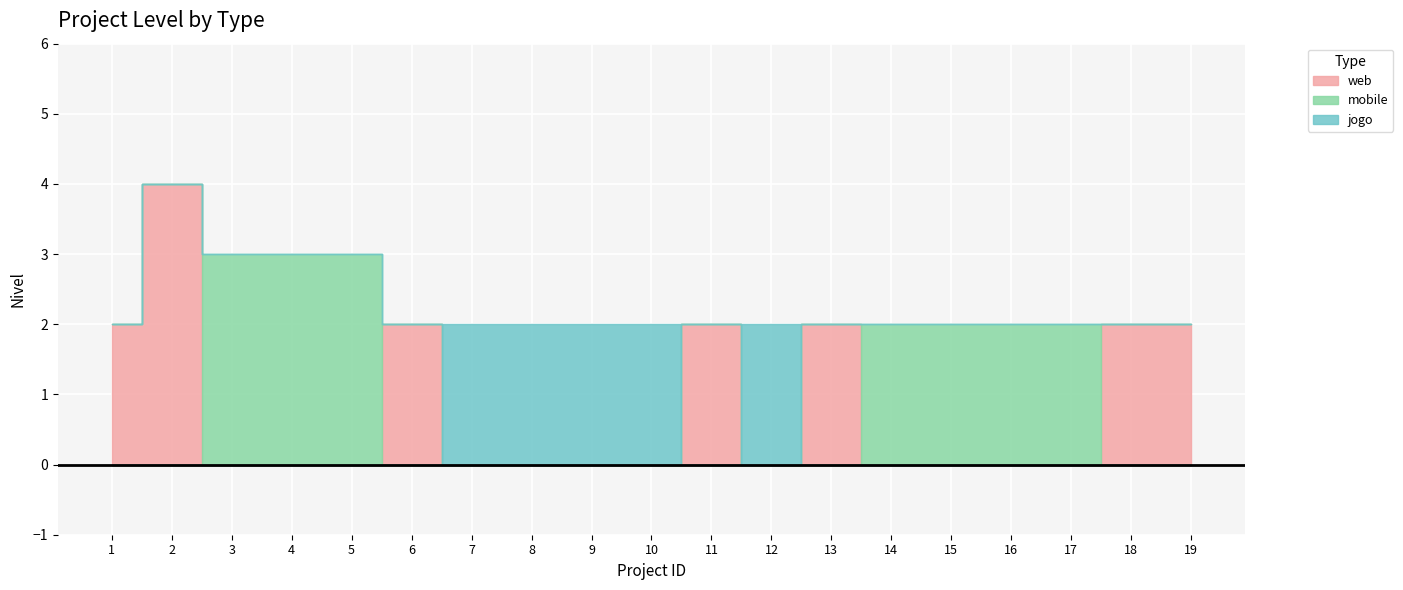

Count the number of data series in this chart.

3